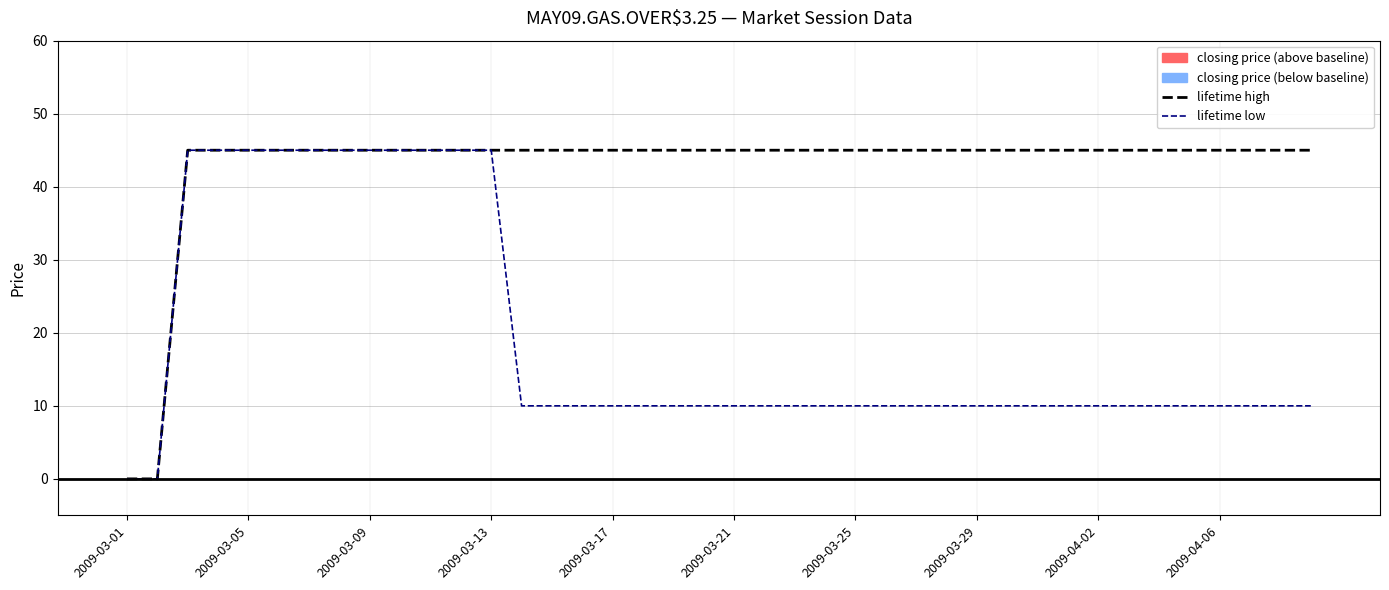

List the series in order of their overall mean, highest first.

lifetime high, lifetime low